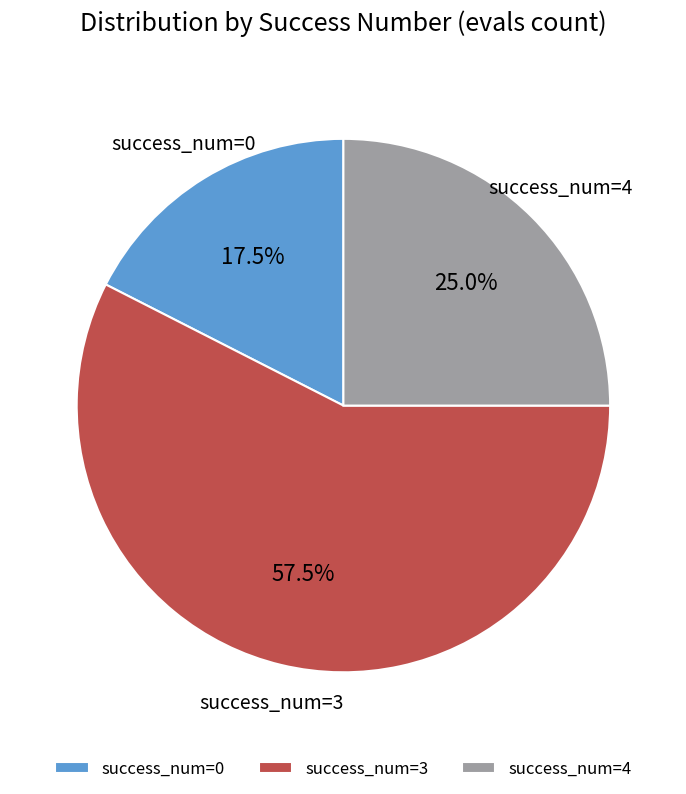

How many slices are in this pie chart?

3